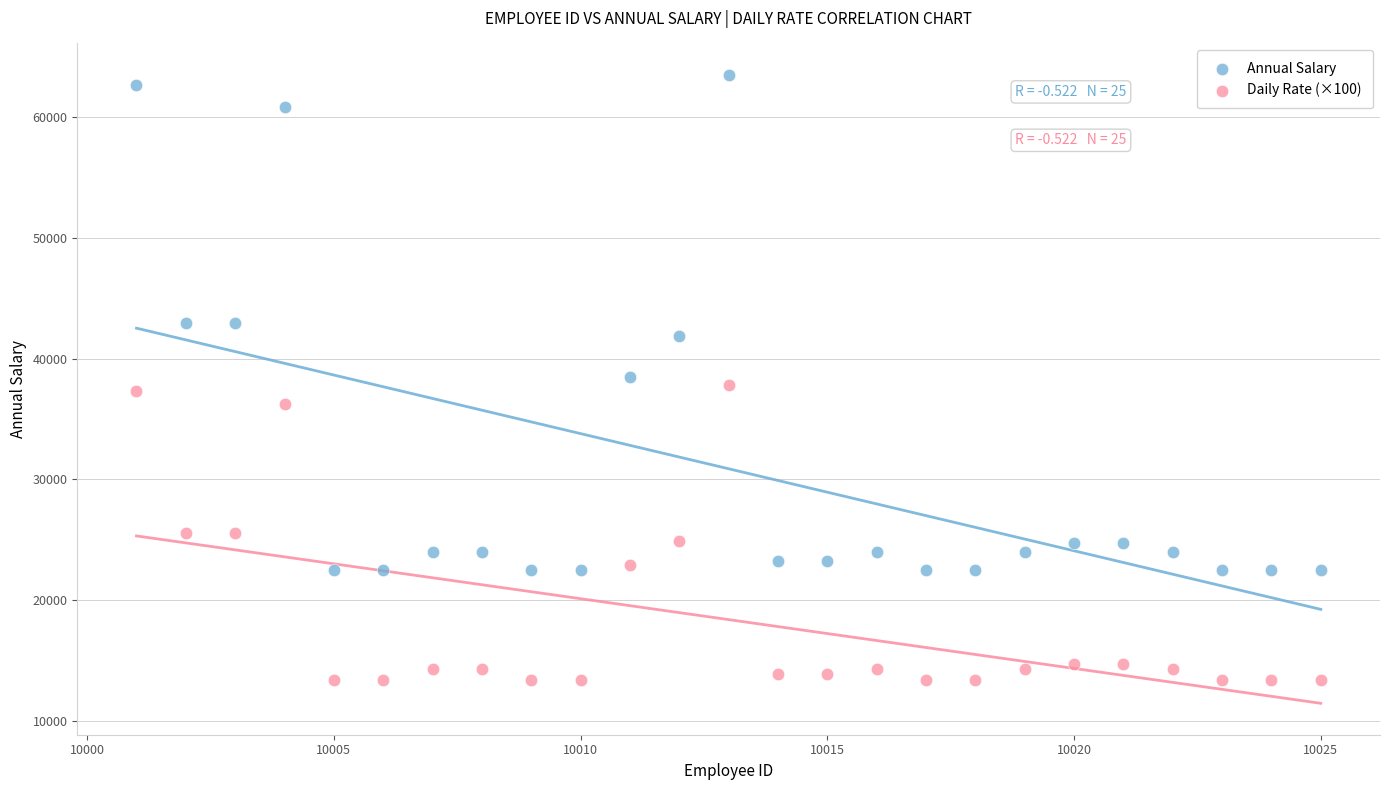

Which series reaches the minimum Y coordinate?

Daily Rate (×100)